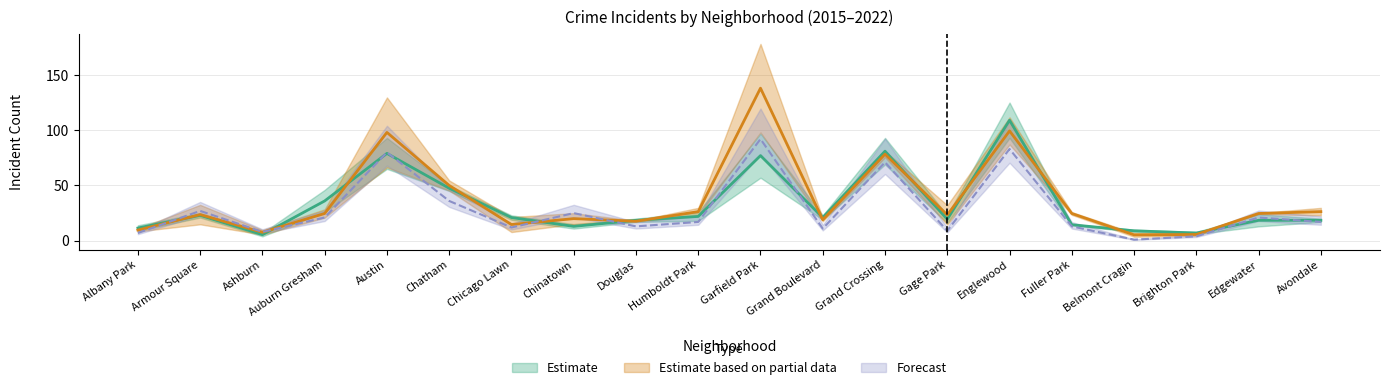

Reading left to right, extract all data points from this chart.

2015: 11.5	23.0	5.5	36.0	79.0	47.5	21.0	13.0	18.5	22.0	77.0	21.0	81.0	19.5	109.0	14.5	9.0	7.0	18.5	18.5
2018: 9.7	23.7	7.7	24.7	98.0	50.0	14.7	20.0	17.7	26.3	138.0	19.0	78.3	23.3	99.3	24.7	5.3	5.7	24.7	26.3
2022: 7.0	27.0	8.0	21.0	80.0	36.0	12.0	25.0	13.0	17.0	92.0	11.0	71.0	9.0	83.0	13.0	1.0	4.0	21.0	17.0